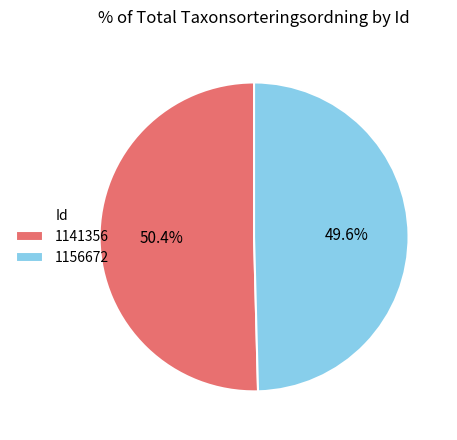

What percentage is the 1141356 slice, to the nearest percent?

50%